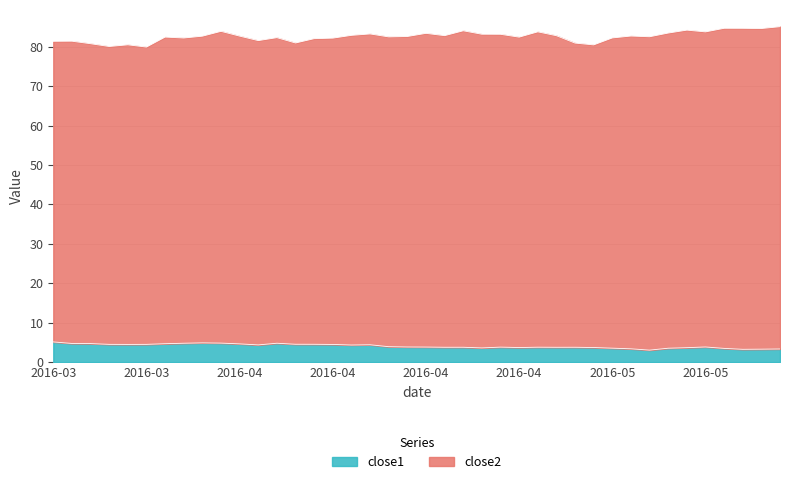

What are all the series names shown in the legend?

close1, close2